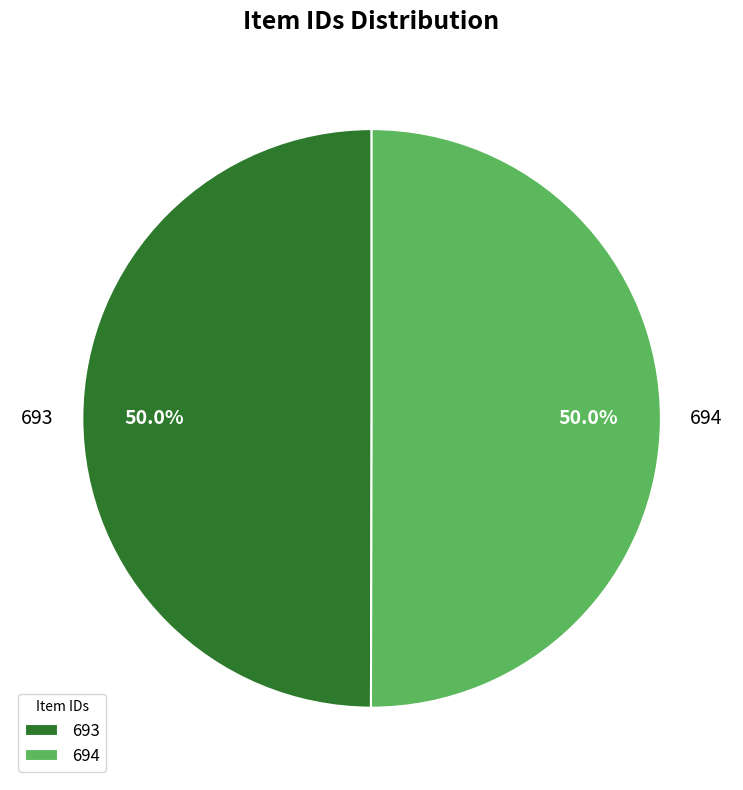

Approximately how many times larger is the value at 694 compared to 693?

1.0